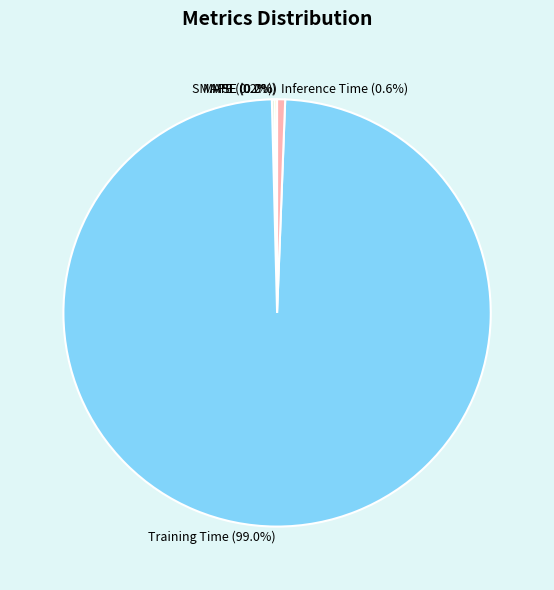

Is Training Time the majority of the pie?

Yes